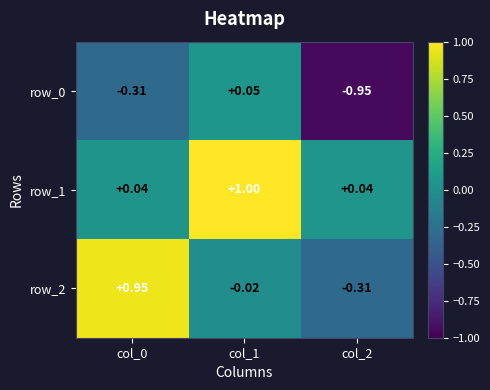

How many data points does each series have?

3